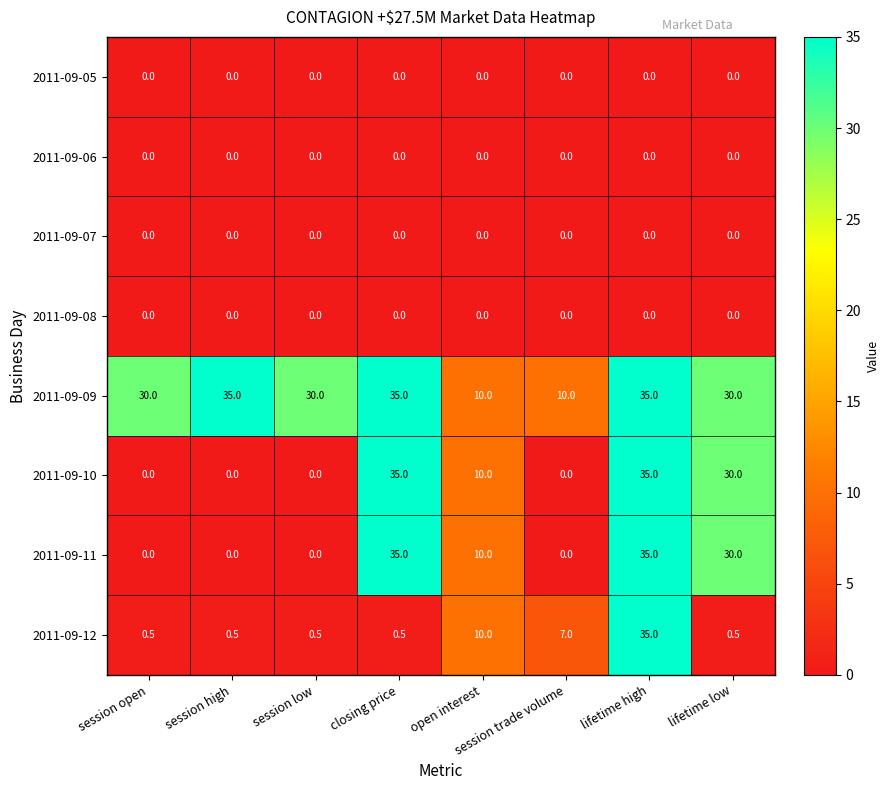

The value of 2011-09-12 at lifetime high is 35.0. True or false?

True